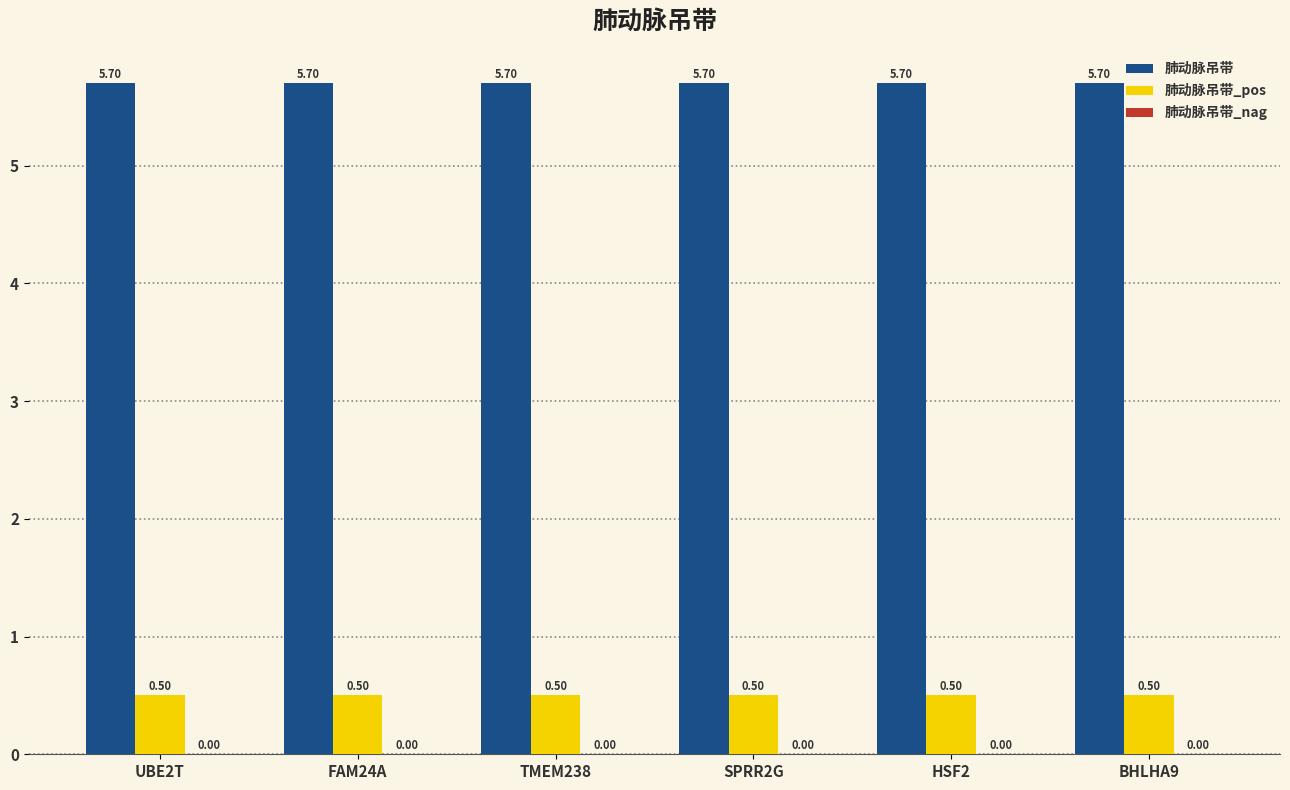

What is the total value across all series at TMEM238?

6.2